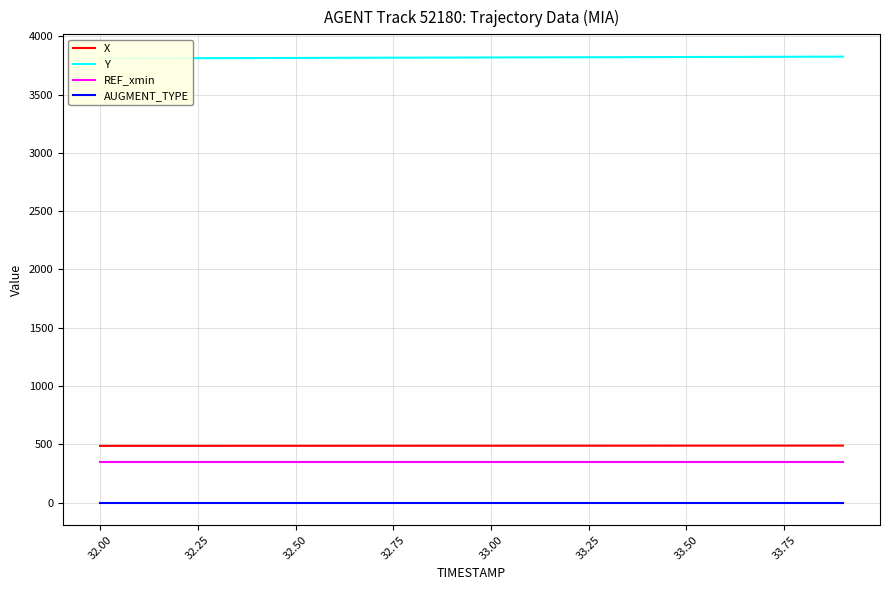

True or false: REF_xmin and X cross at least once.

False